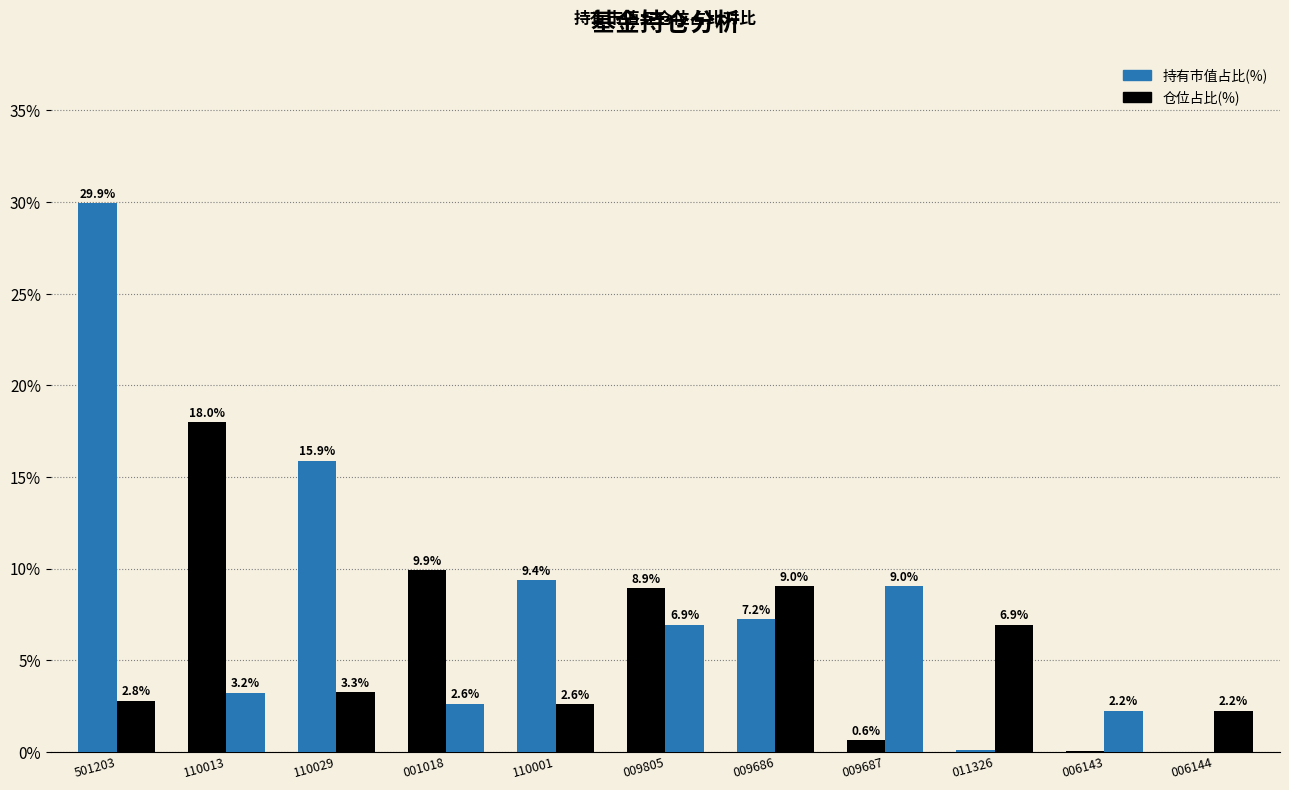

How many groups of bars are there?

11